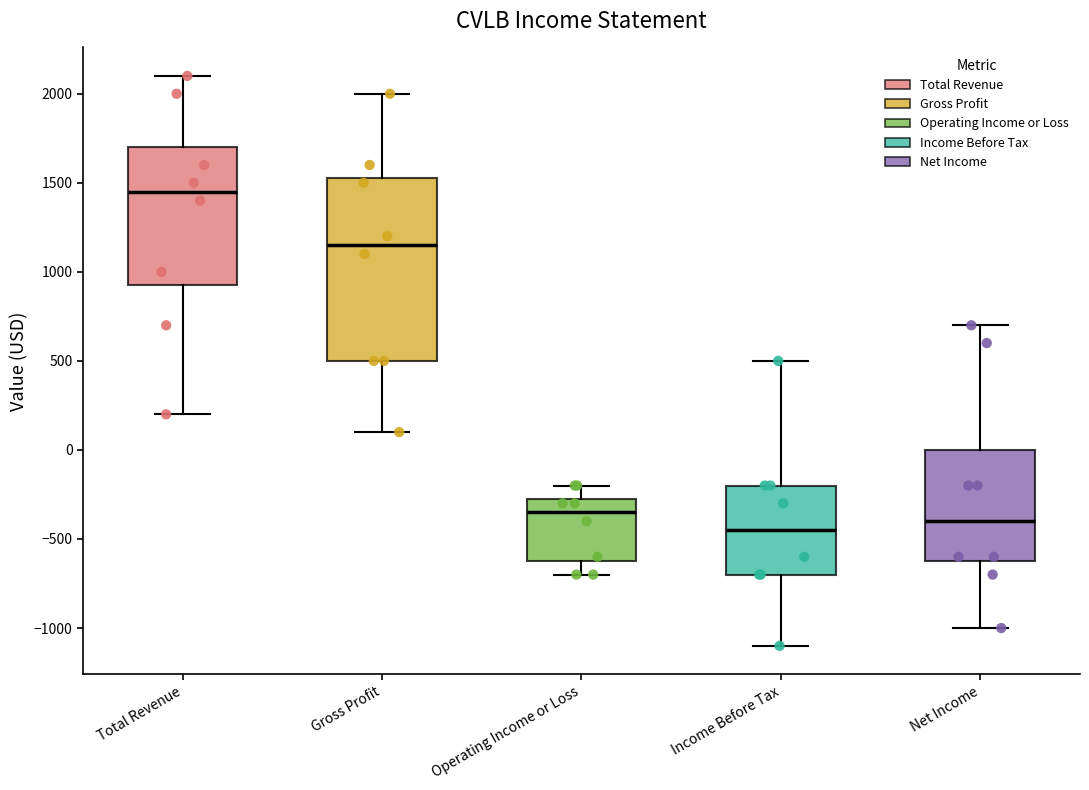

Reading left to right, read every box against the y-axis: the position of its median line, the range the box covers, and the ends of its whiskers. The values are not printed on the chart, so give them approximately, as read against the axis.

Total Revenue: median 1450, box 950 to 1700, whiskers 200 to 2100
Gross Profit: median 1150, box 500 to 1550, whiskers 100 to 2000
Operating Income or Loss: median -350, box -600 to -250, whiskers -700 to -200
Income Before Tax: median -450, box -700 to -200, whiskers -1100 to 500
Net Income: median -400, box -600 to 0, whiskers -1000 to 700